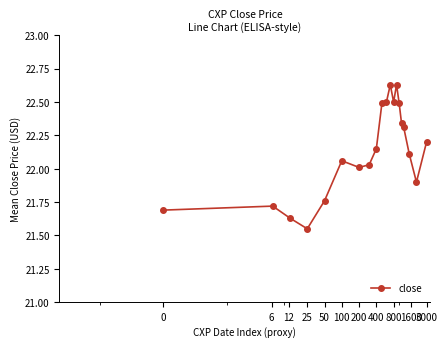

What is the value of the 20th point from the left?

22.2